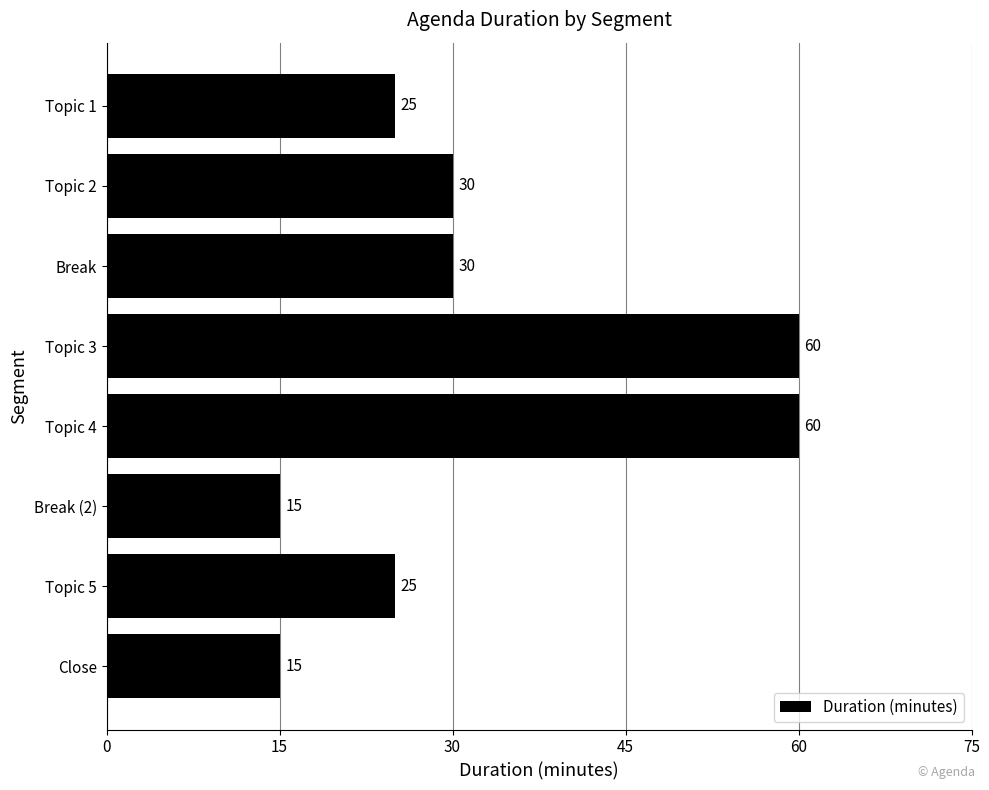

The chart shows a value of 16 at Topic 1. True or false?

False